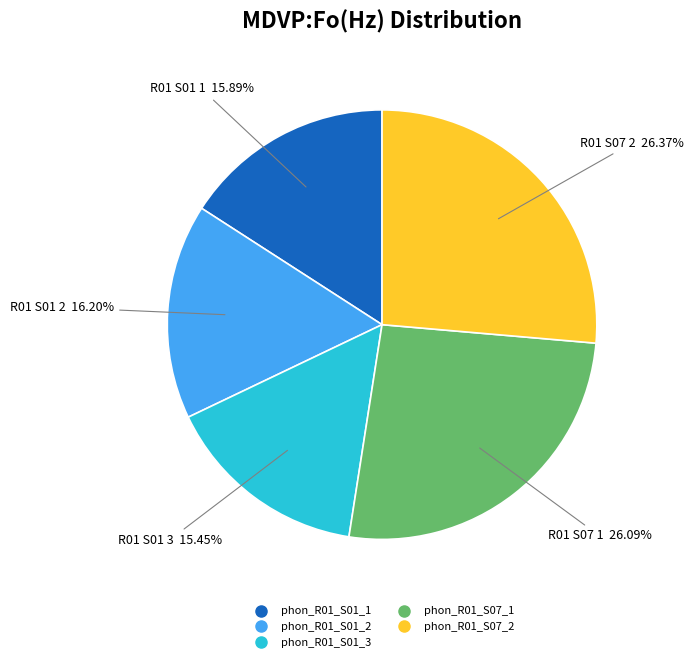

Is there any slice that represents more than half of the pie?

No